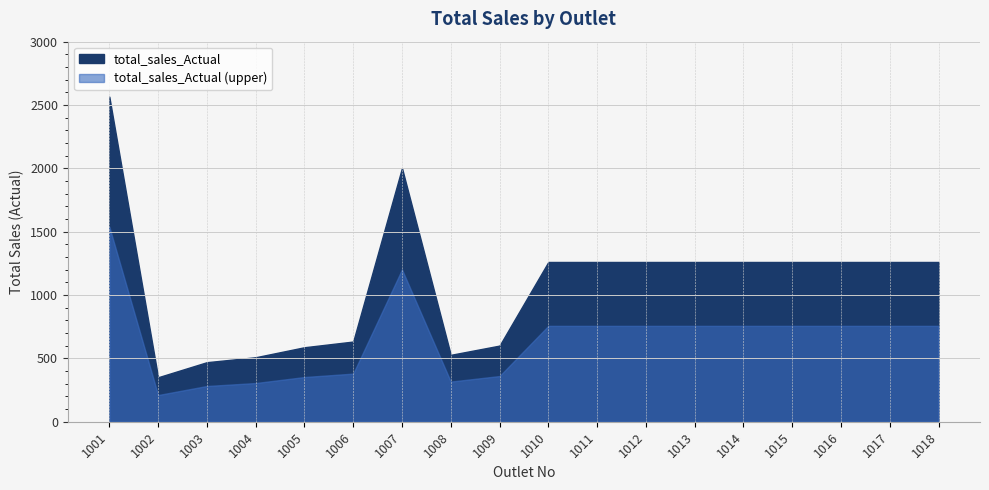

What is the difference between the values at 1007 and 1017?

742